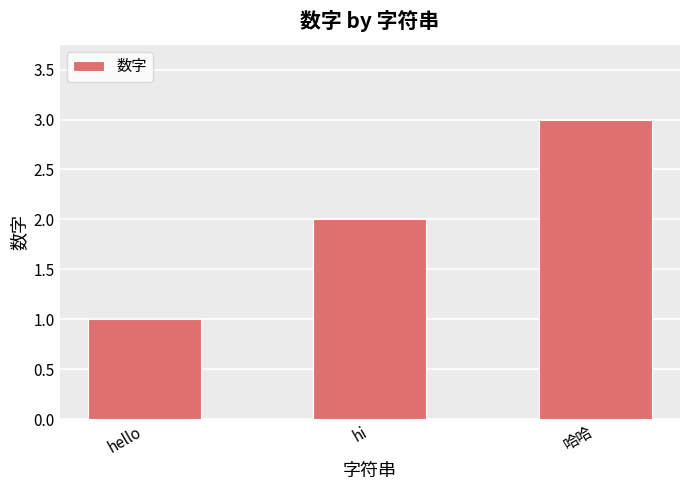

What is the value of the 2nd bar from the left?

2